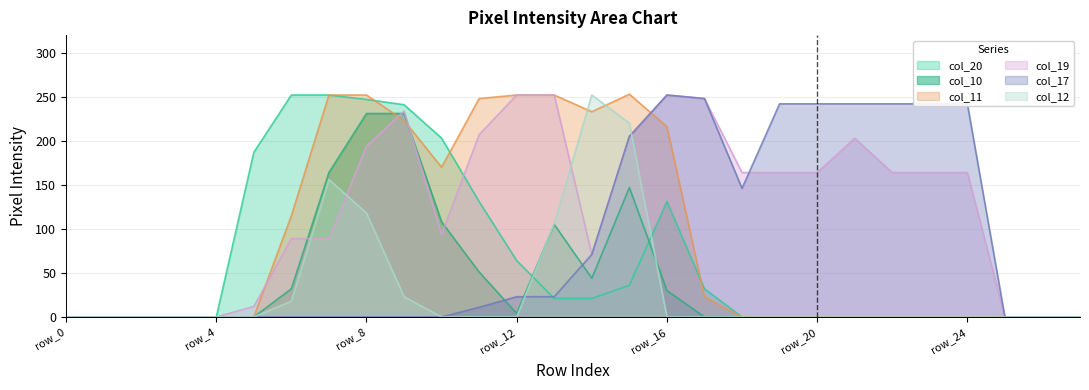

How many lines are shown in the chart?

6